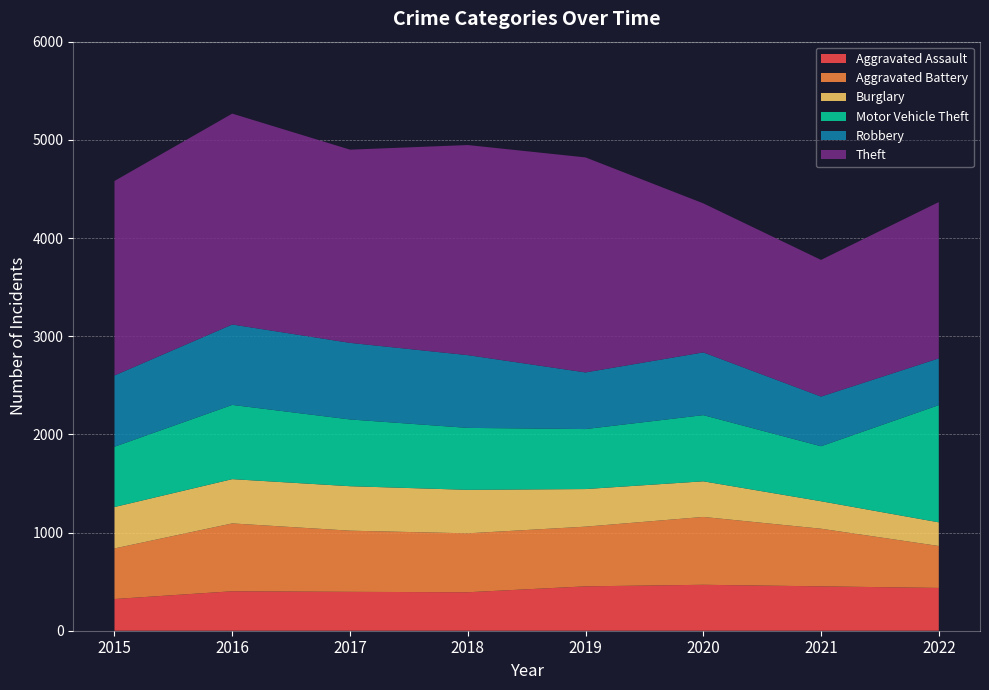

Reading right to left, extract all data points from this chart.

Aggravated Assault: 2022=436	2021=452	2020=468	2019=452	2018=392	2017=396	2016=402	2015=323
Aggravated Battery: 2022=427	2021=587	2020=691	2019=608	2018=600	2017=623	2016=691	2015=515
Burglary: 2022=241	2021=280	2020=363	2019=383	2018=443	2017=453	2016=451	2015=422
Motor Vehicle Theft: 2022=1194	2021=560	2020=674	2019=611	2018=631	2017=680	2016=756	2015=614
Robbery: 2022=476	2021=506	2020=639	2019=577	2018=741	2017=780	2016=819	2015=726
Theft: 2022=1592	2021=1392	2020=1518	2019=2190	2018=2140	2017=1968	2016=2148	2015=1981